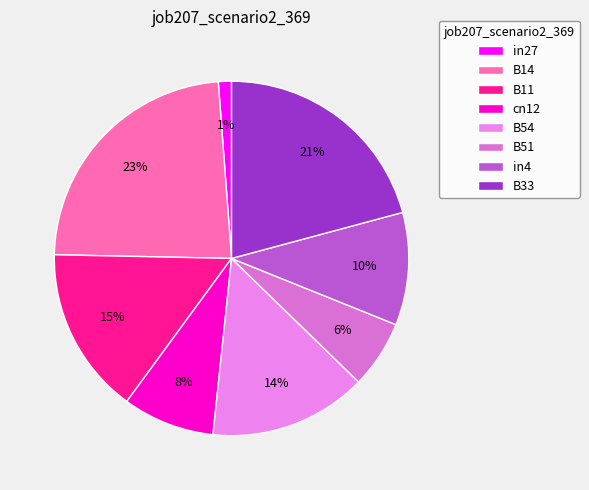

Does B11 account for over 50% of the chart?

No